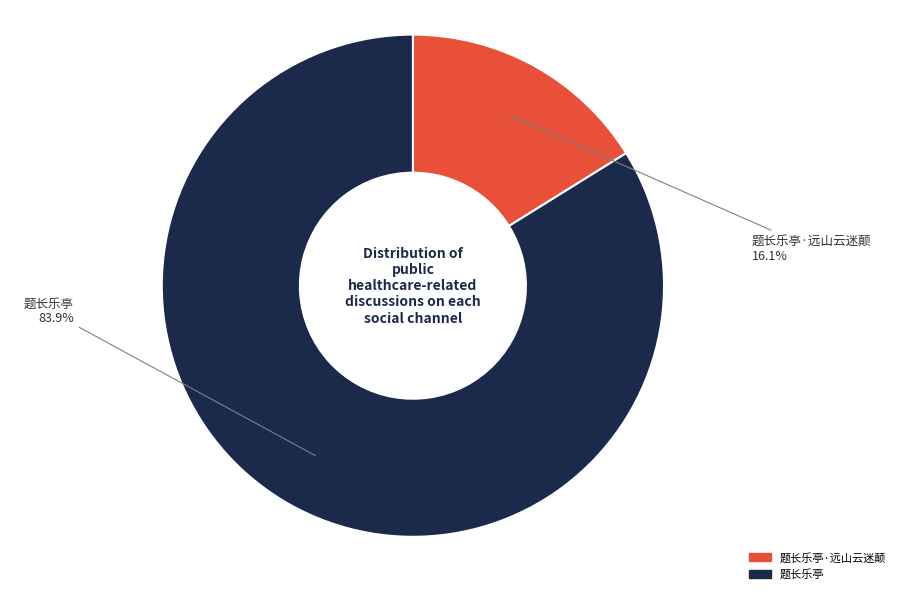

Count the number of slices in the pie.

2